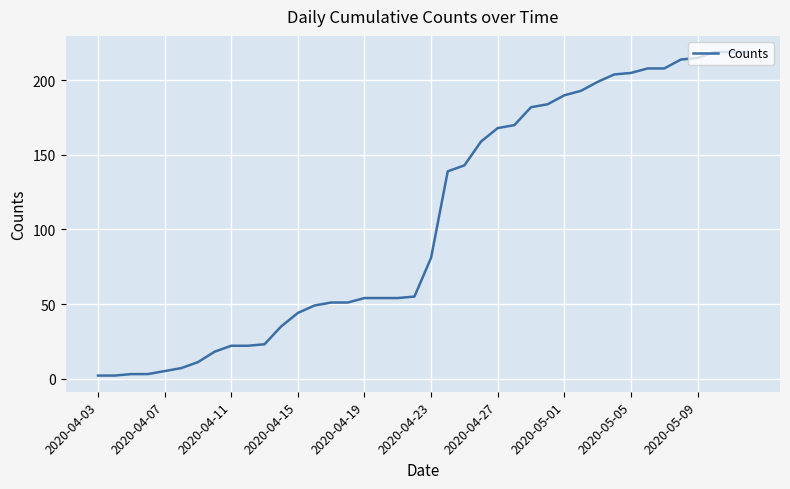

What is the average value?

107